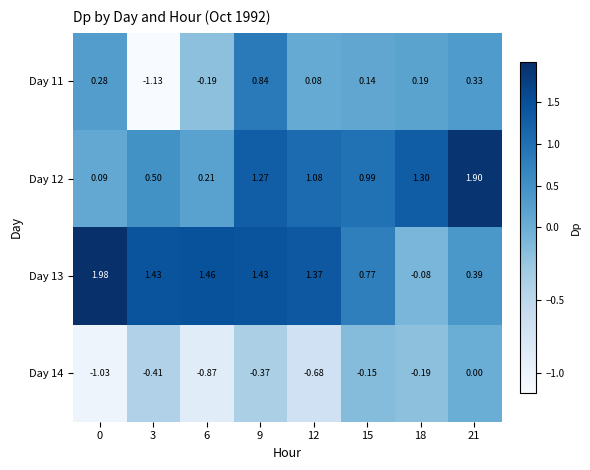

Which series changed the most between 6 and 18?

Day 13